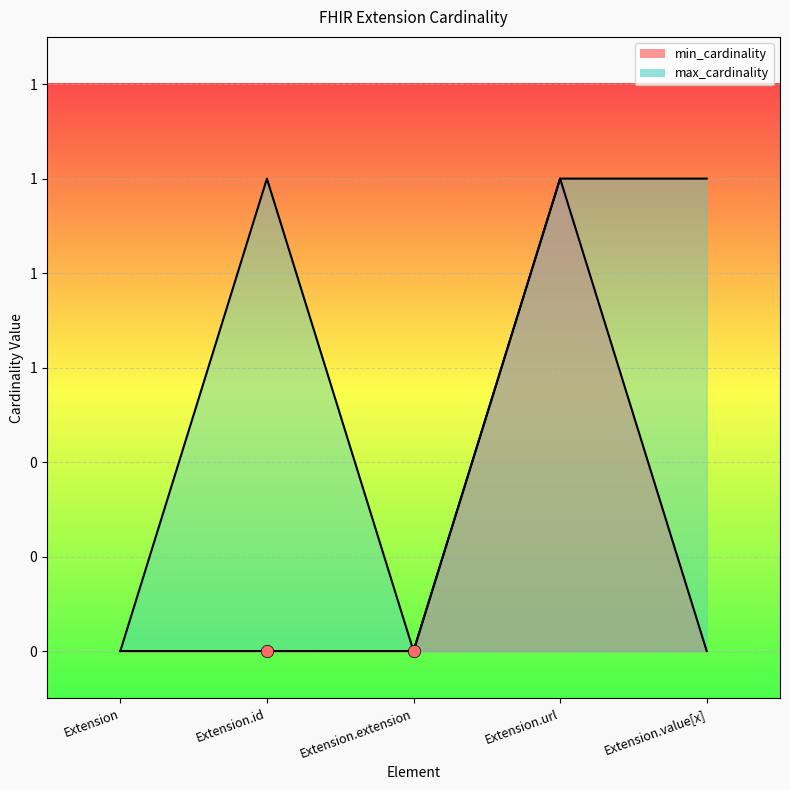

Which series reaches the maximum Y coordinate?

min_cardinality